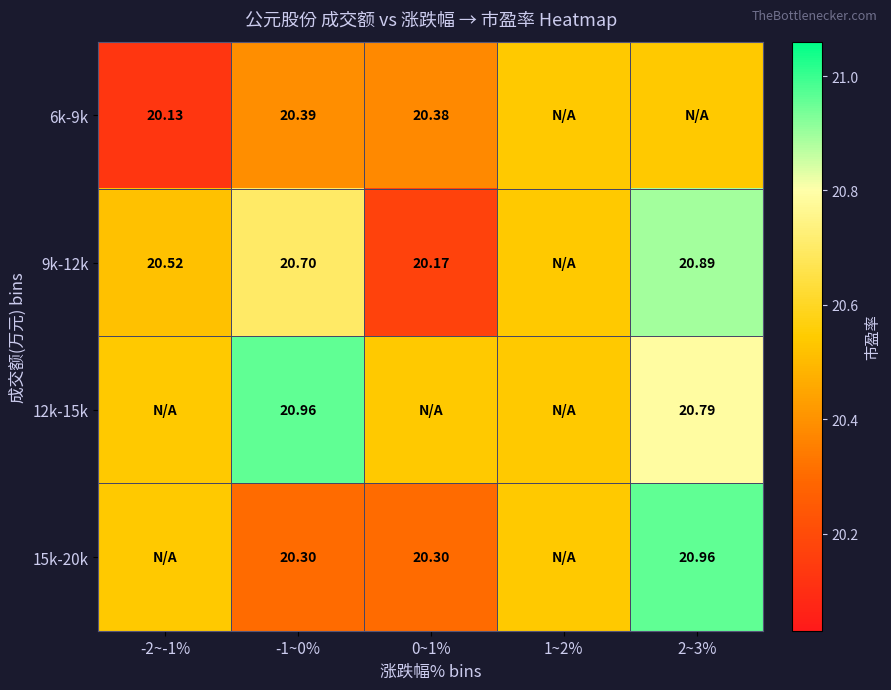

What is the average value of the 9k-12k series?

20.6